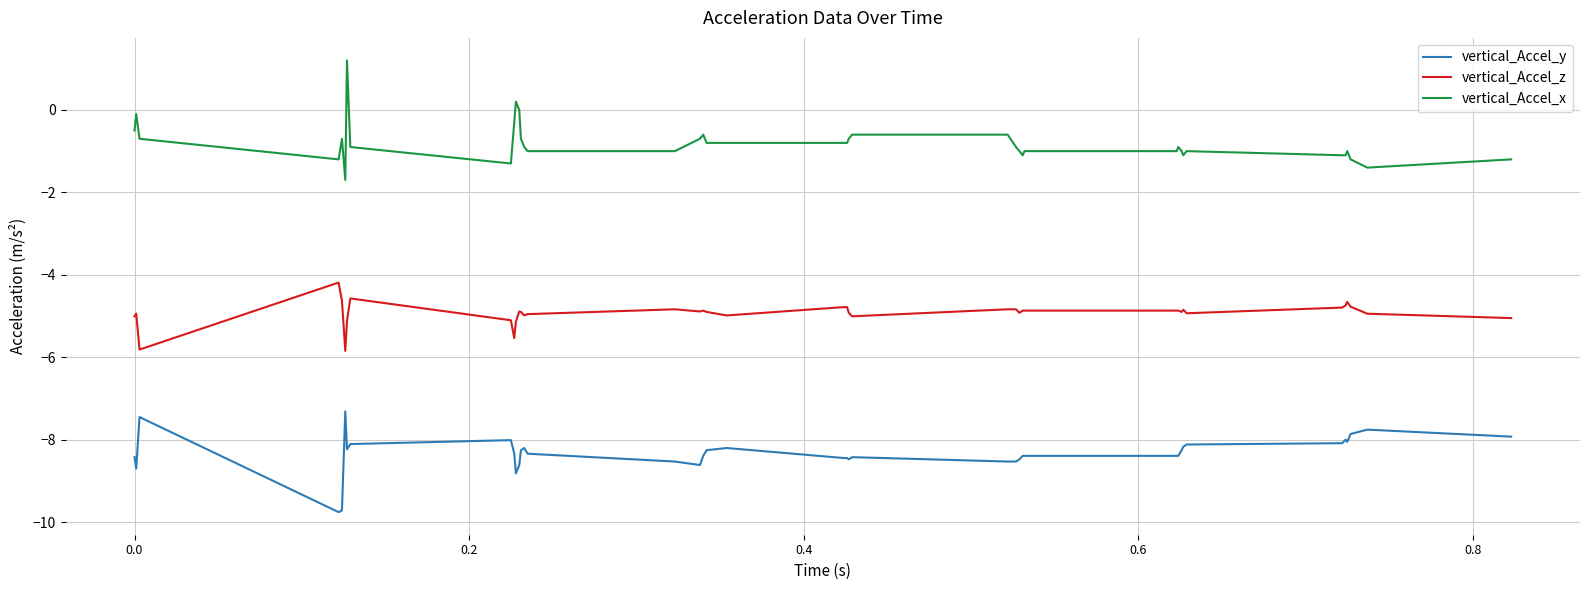

Is this an area chart (filled region under the line)?

No